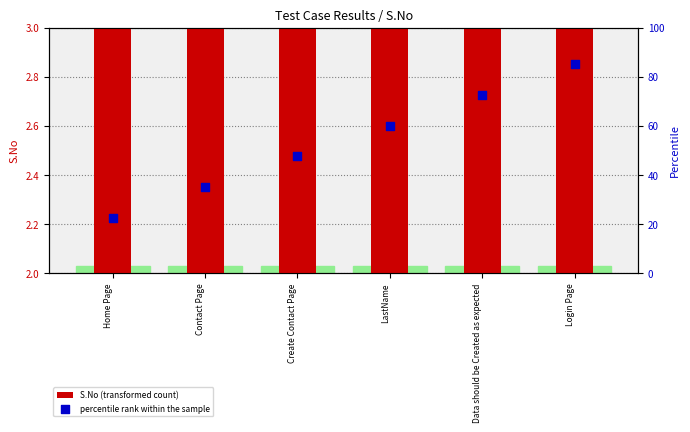

Which series has the largest total across all categories?

percentile rank within the sample